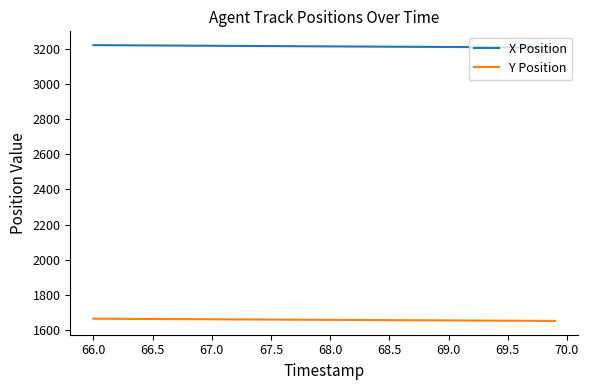

True or false: X Position and Y Position cross at least once.

False